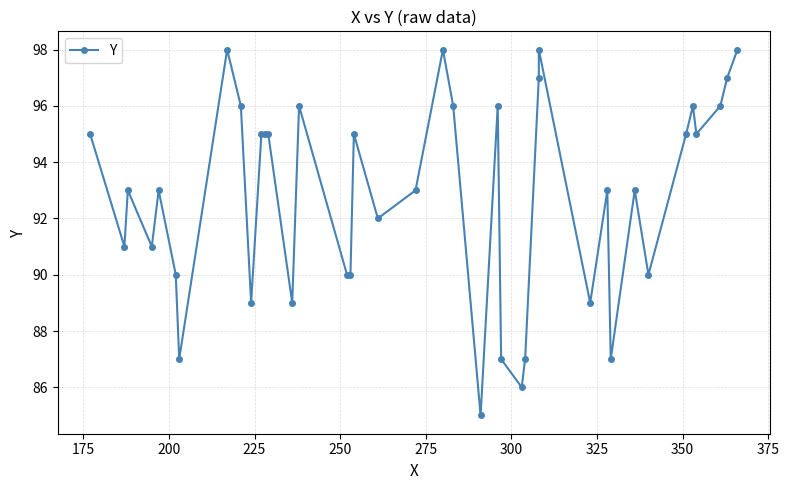

Is it true that the value at 13 is 37?

False